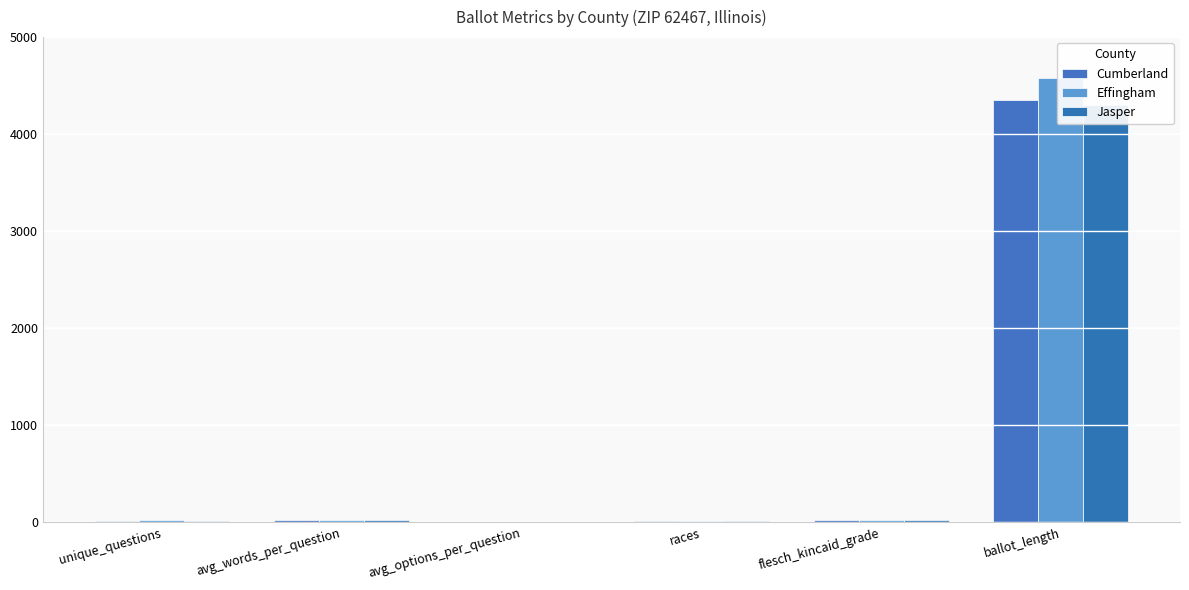

How many data points in Jasper are above 20?

3